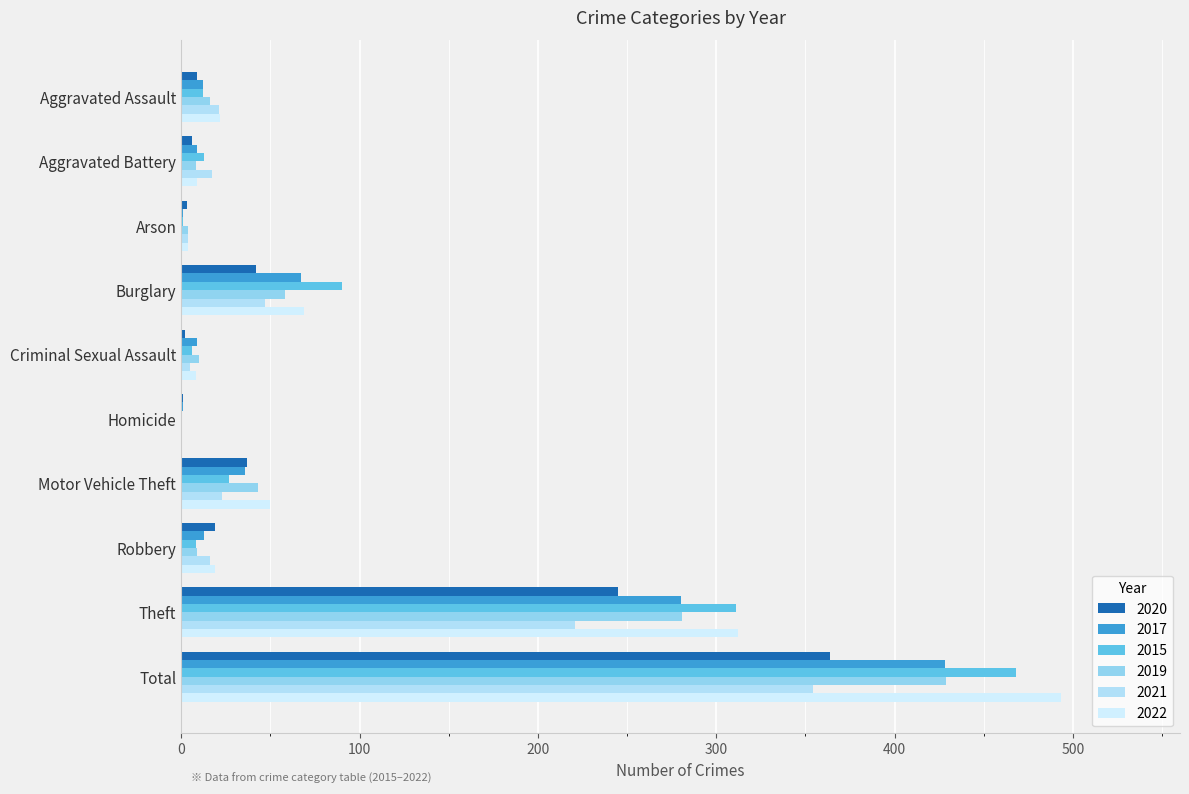

Reading right to left, extract all data points from this chart.

2020: 364	245	19	37	1	2	42	3	6	9
2017: 428	280	13	36	1	9	67	1	9	12
2015: 468	311	8	27	0	6	90	1	13	12
2019: 429	281	9	43	0	10	58	4	8	16
2021: 354	221	16	23	0	5	47	4	17	21
2022: 493	312	19	50	0	8	69	4	9	22